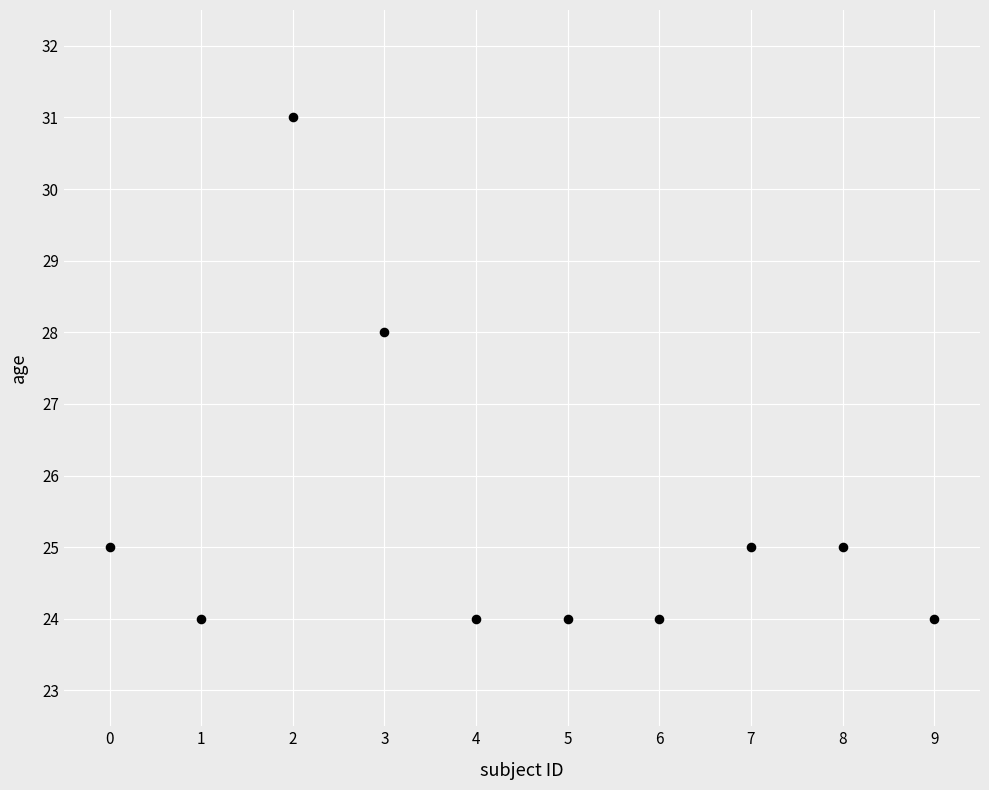

What is the range of Y values (max minus min)?

7